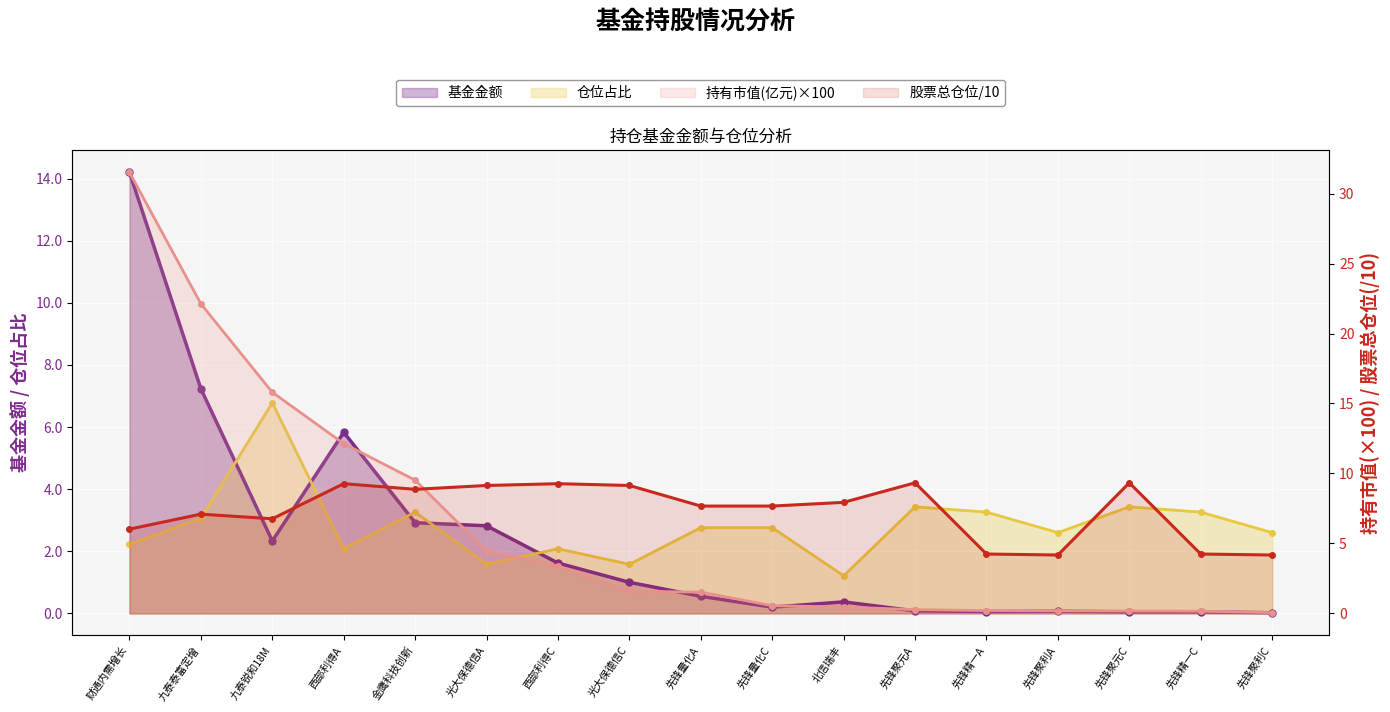

At how many categories does at least one series exceed 13?

3